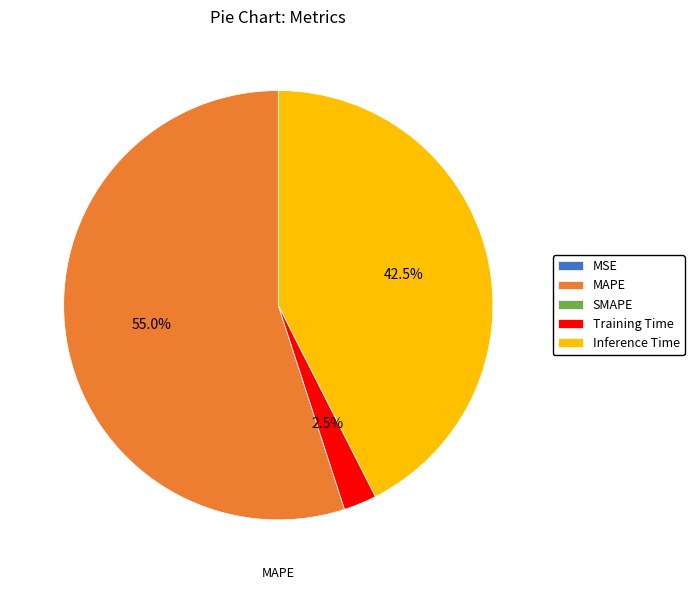

Combined, what portion of the pie is Inference Time and MAPE?

97.5%